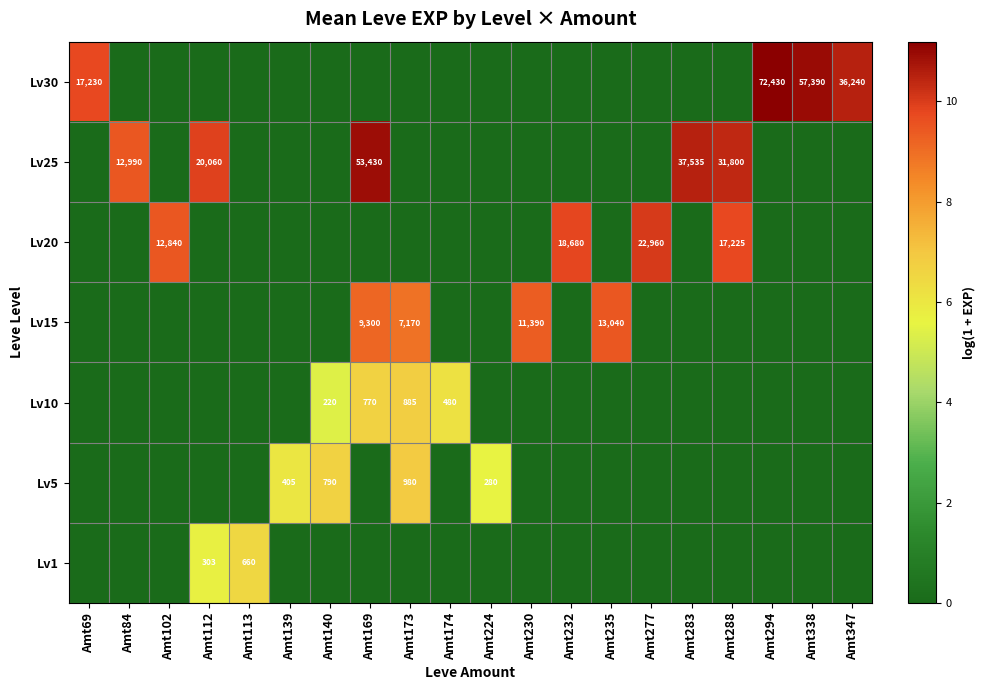

Is it true that Lv1 equals 433 at Amt112?

False